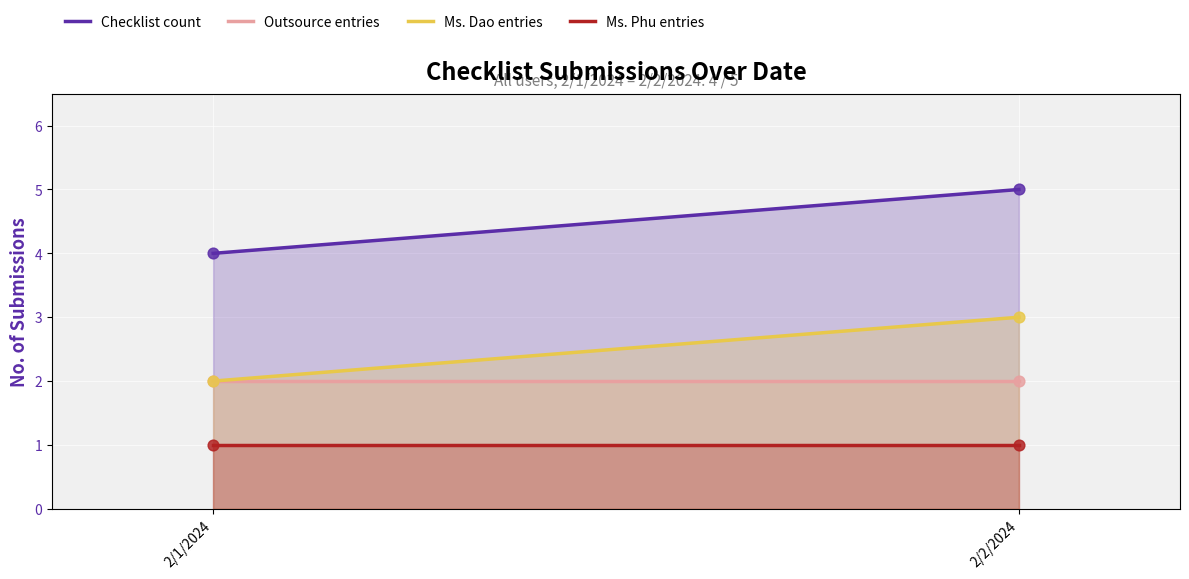

What is the total value across all series at 2/2/2024?

11